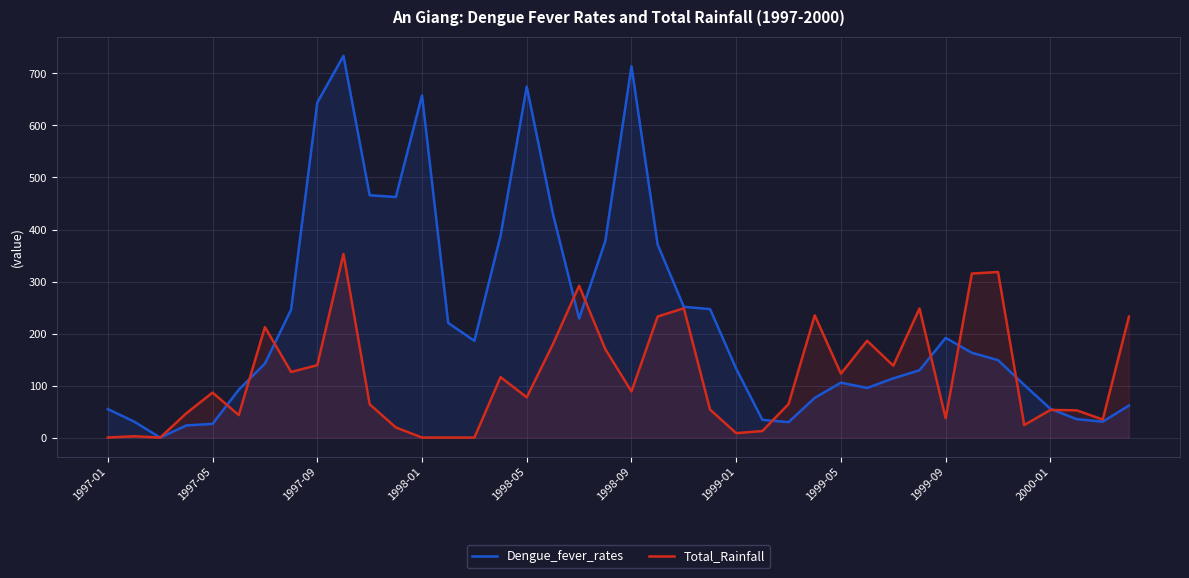

True or false: Total_Rainfall and Dengue_fever_rates intersect in this chart.

True